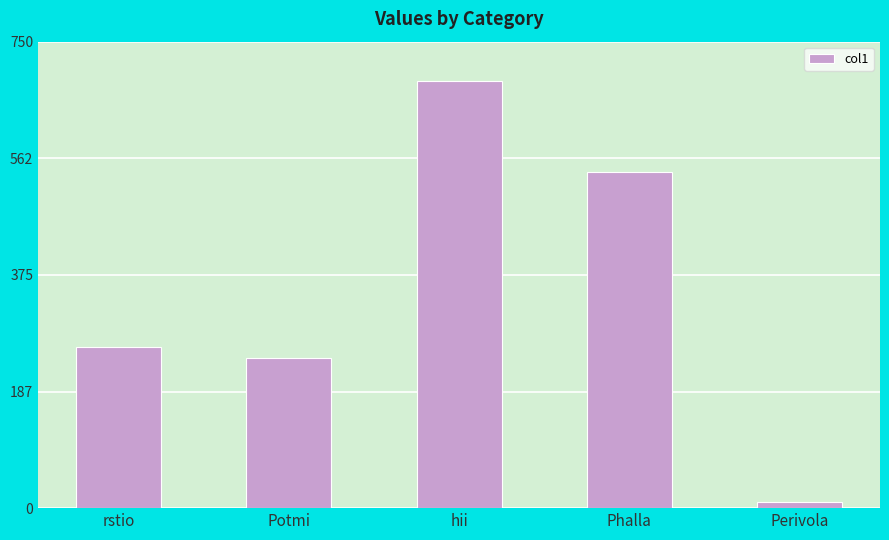

Reading left to right, extract all data points from this chart.

rstio=258.7	Potmi=241.9	hii=686.8	Phalla=540.6	Perivola=10.0